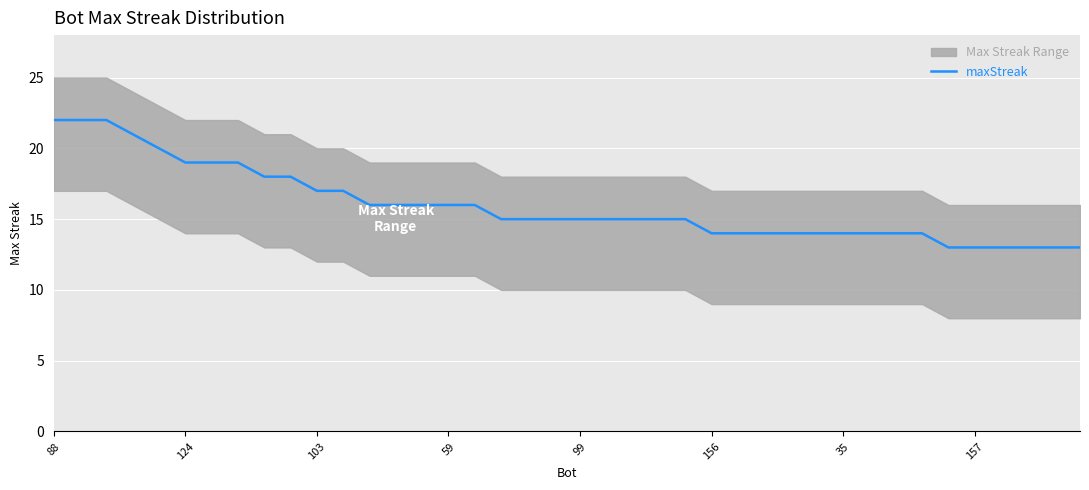

What is the lowest value of the maxStreak series?

13